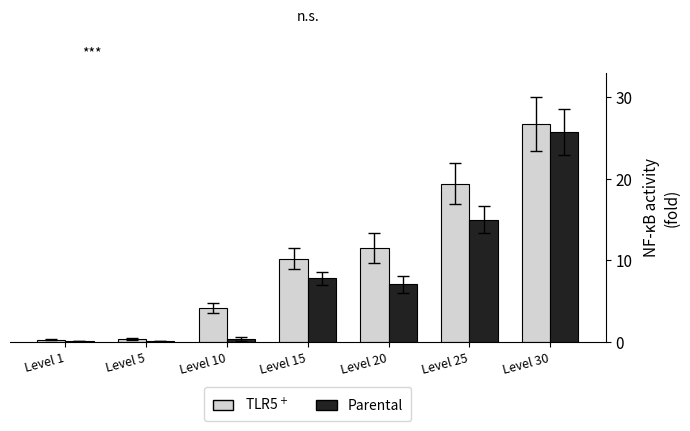

The value of Parental at Level 30 is 67.6. True or false?

False